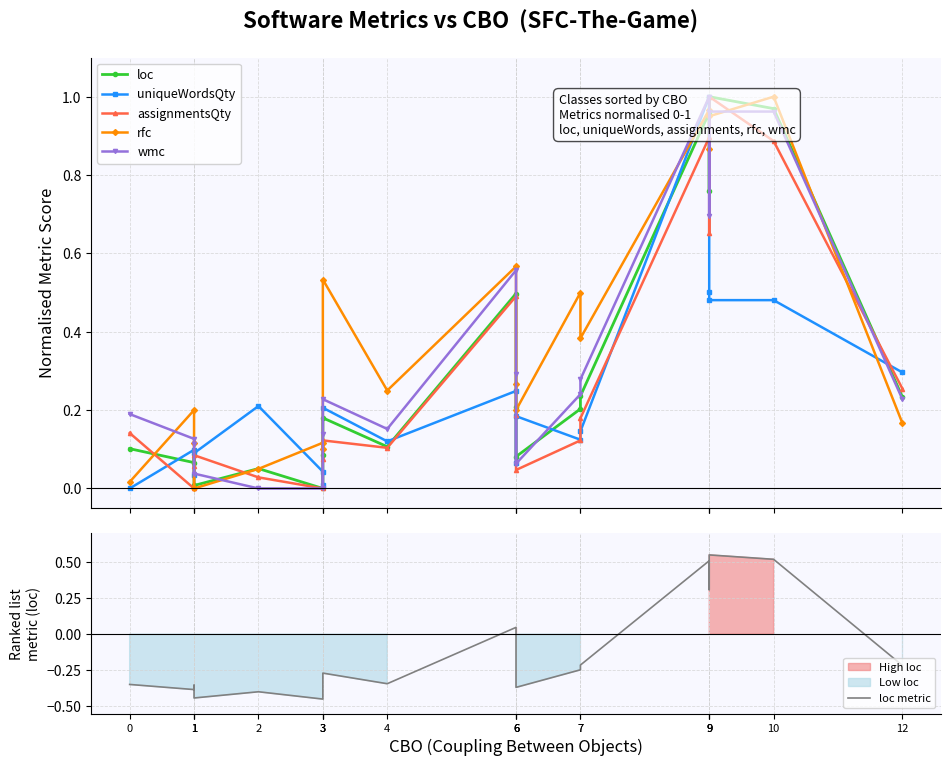

How many data points does each series have?

19